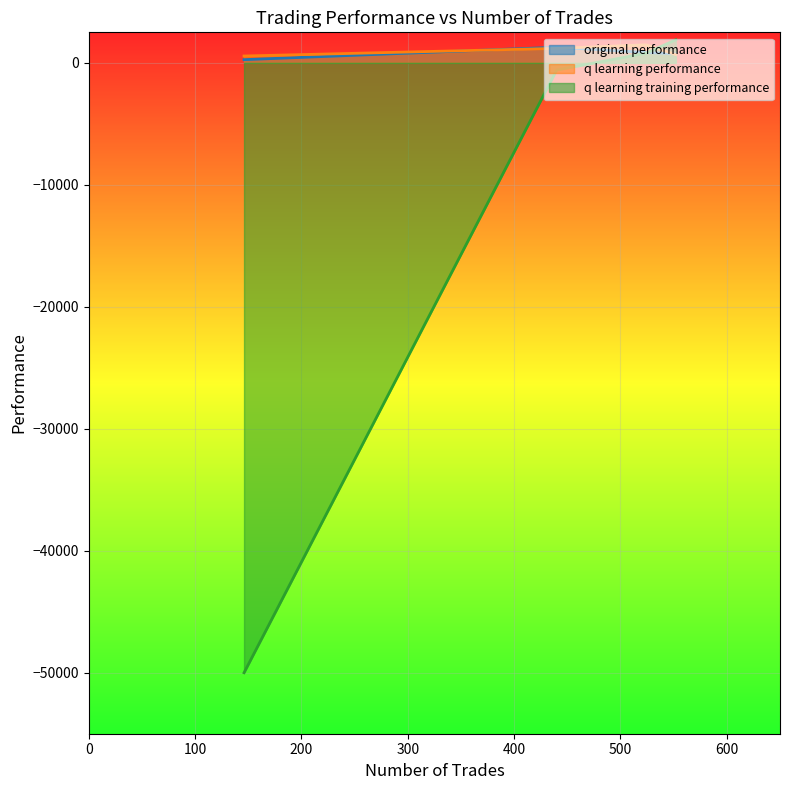

Count the number of categories in the chart.

4